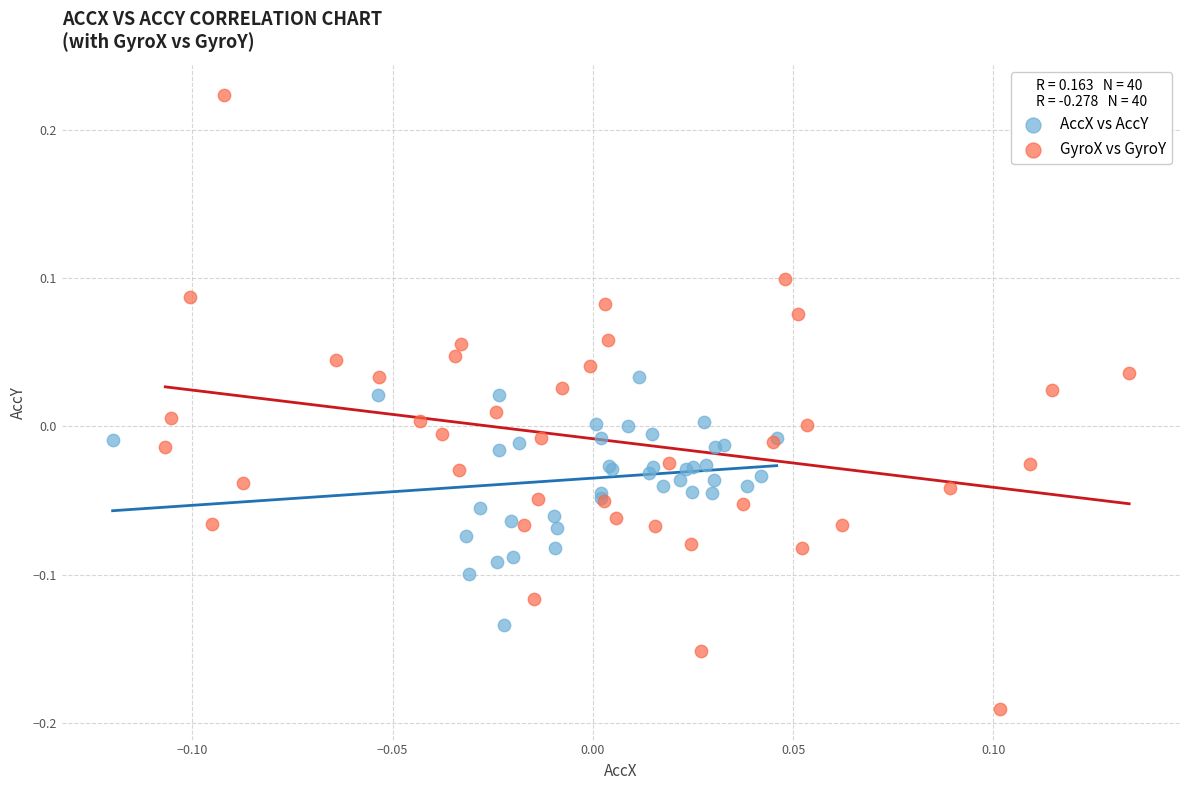

What are all the series names shown in the legend?

AccX vs AccY, GyroX vs GyroY